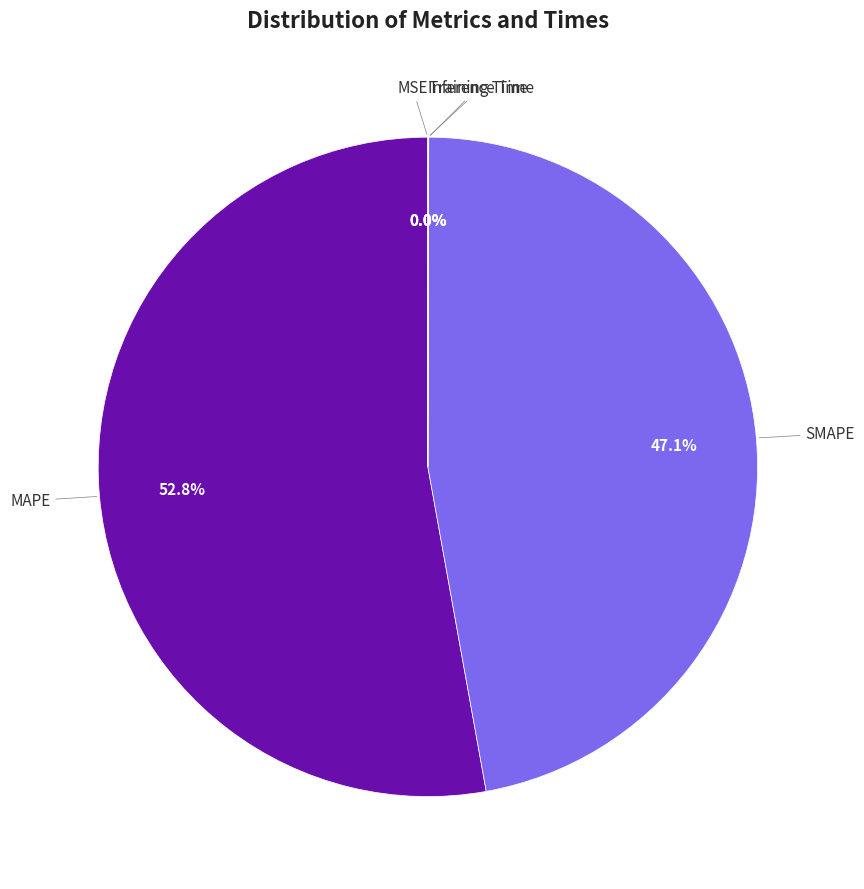

Is there a majority slice in this chart?

Yes